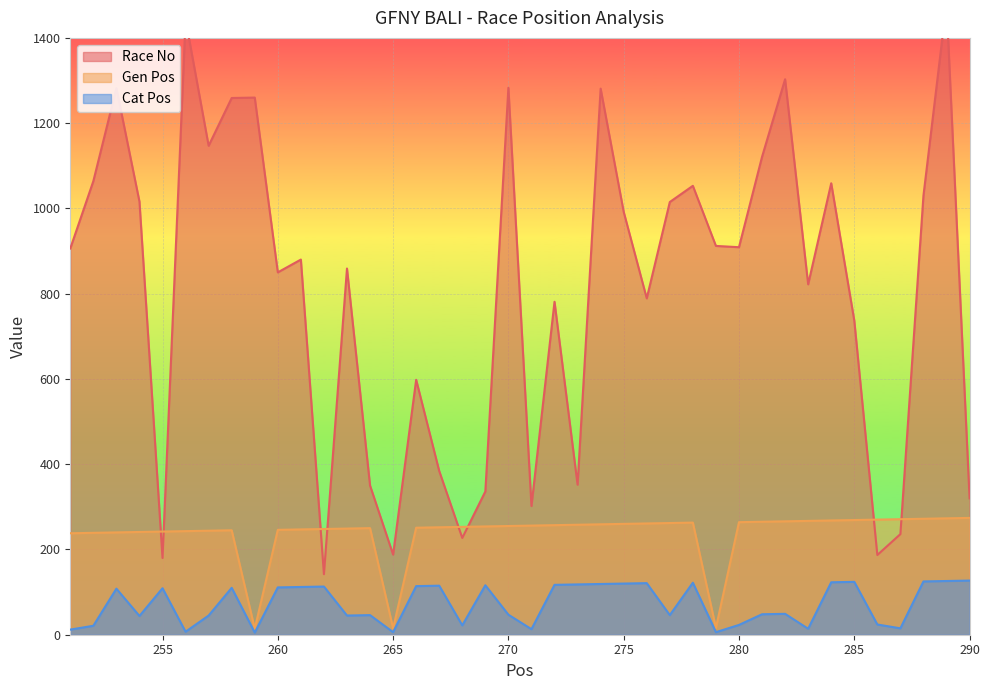

Reading left to right, transcribe all the data shown in this chart.

Race No: 251=906	252=1064	253=1282	254=1016	255=180	256=1443	257=1147	258=1259	259=1260	260=850	261=880	262=142	263=859	264=350	265=188	266=598	267=384	268=227	269=336	270=1283	271=302	272=781	273=352	274=1281	275=992	276=789	277=1015	278=1053	279=912	280=909	281=1121	282=1303	283=822	284=1059	285=737	286=187	287=236	288=1030	289=1481	290=320
Gen Pos: 251=238	252=239	253=240	254=241	255=242	256=243	257=244	258=245	259=14	260=246	261=247	262=248	263=249	264=250	265=15	266=251	267=252	268=253	269=254	270=255	271=256	272=257	273=258	274=259	275=260	276=261	277=262	278=263	279=16	280=264	281=265	282=266	283=267	284=268	285=269	286=270	287=271	288=272	289=273	290=274
Cat Pos: 251=12	252=21	253=108	254=44	255=109	256=7	257=45	258=110	259=5	260=111	261=112	262=113	263=45	264=46	265=6	266=114	267=115	268=22	269=116	270=47	271=13	272=117	273=118	274=119	275=120	276=121	277=46	278=122	279=6	280=23	281=48	282=49	283=14	284=123	285=124	286=24	287=15	288=125	289=126	290=127